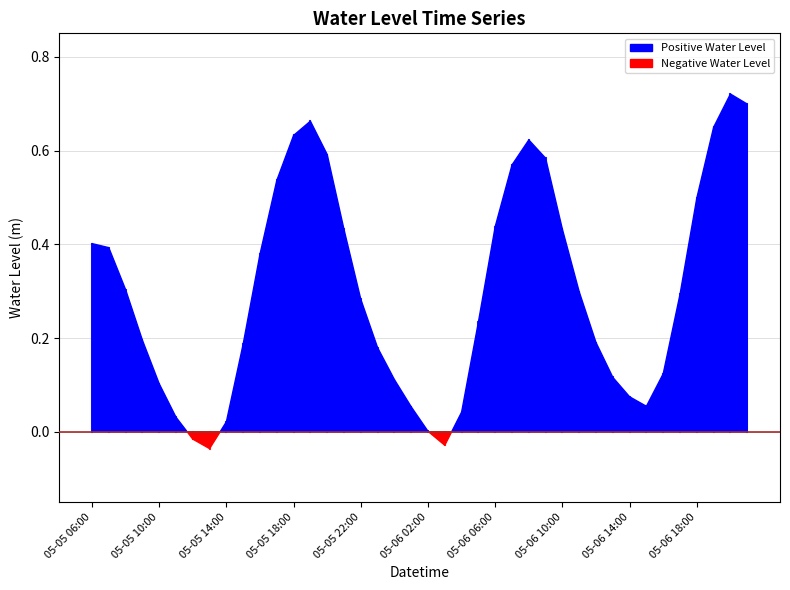

Which label corresponds to the smallest value in the chart?

2025-05-05 13:00